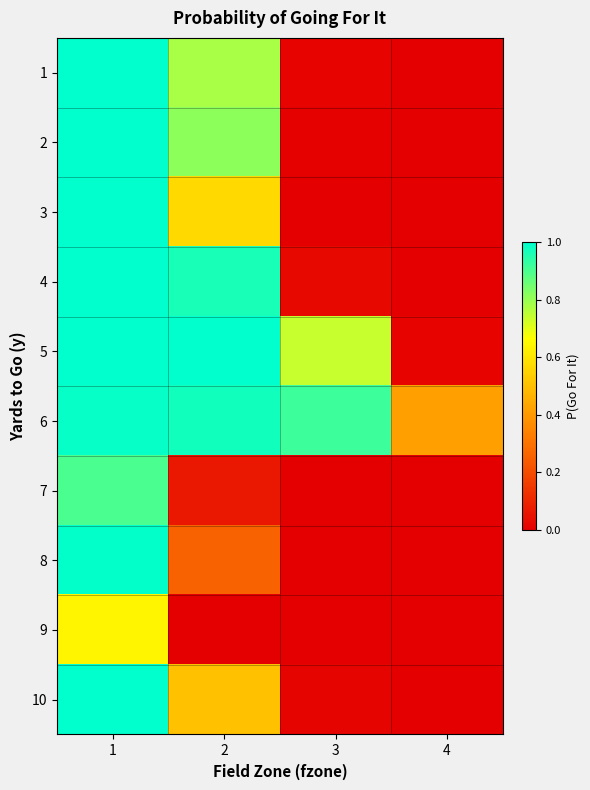

Which category has the lowest value across all series?

4